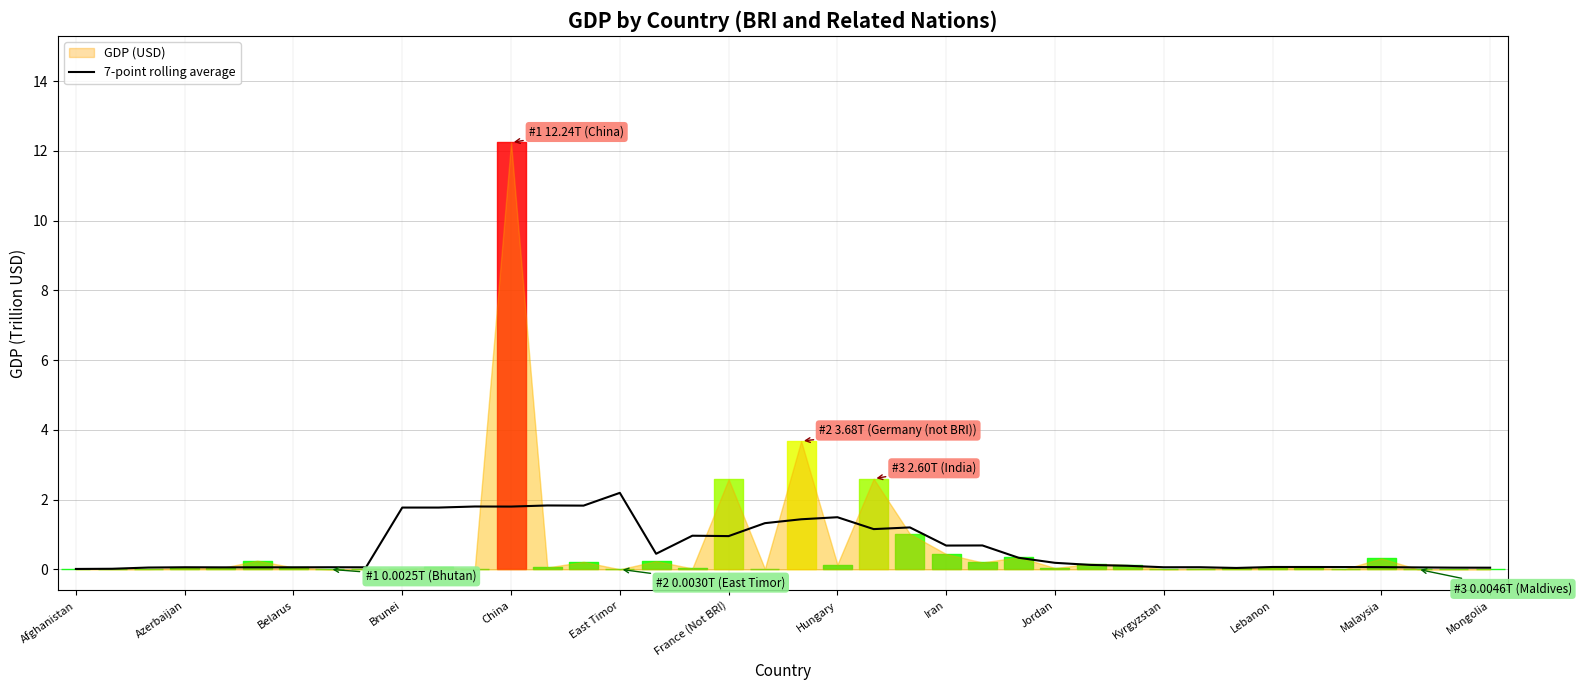

True or false: the data shows 0.0 at Afghanistan.

True